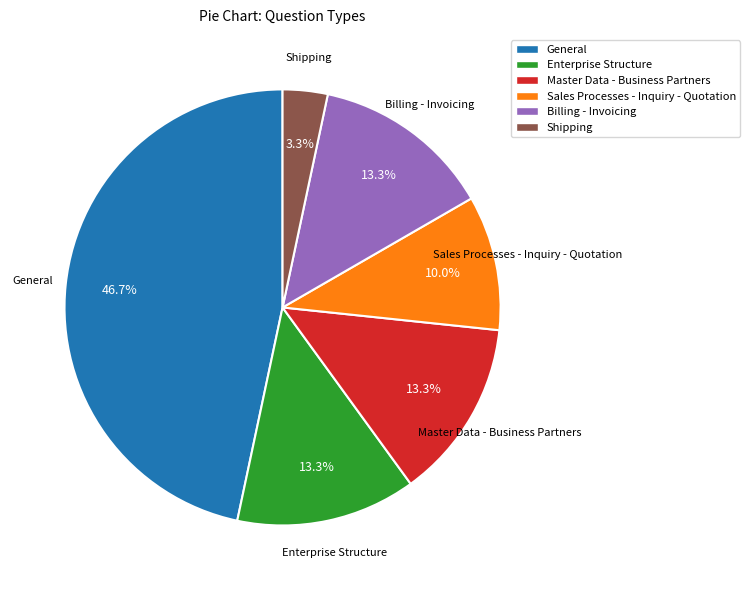

Combined, do Billing - Invoicing and Master Data - Business Partners account for over 50%?

No